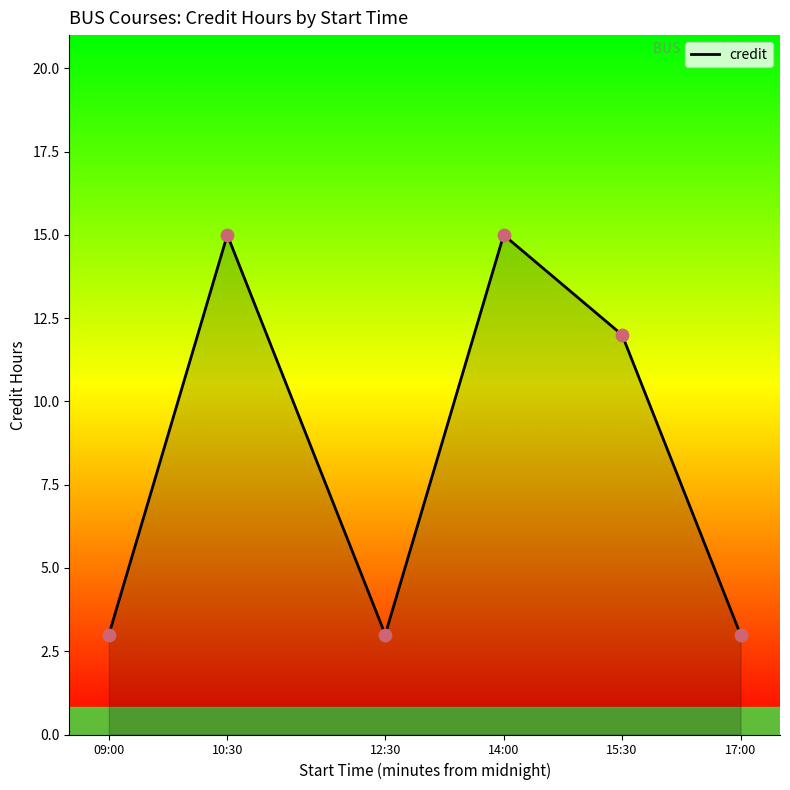

What is the ratio of the value at 17:00 to the value at 12:30?

1.0